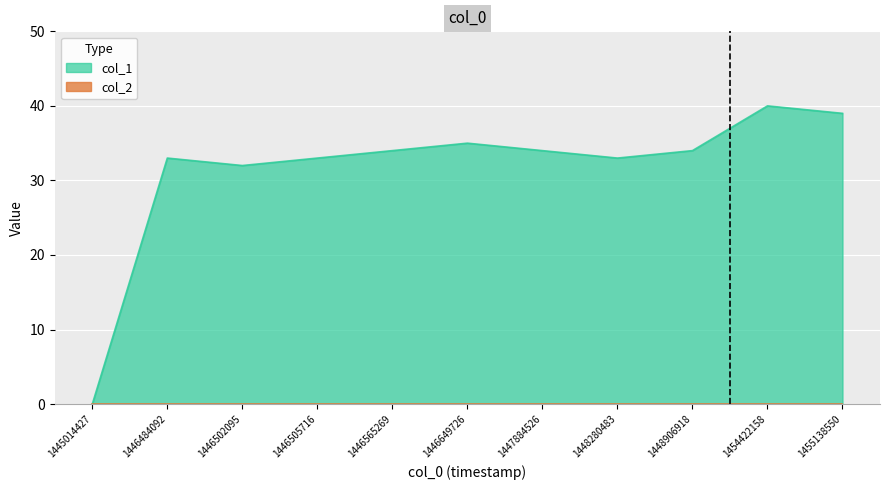

How many data points are less than 34?

5